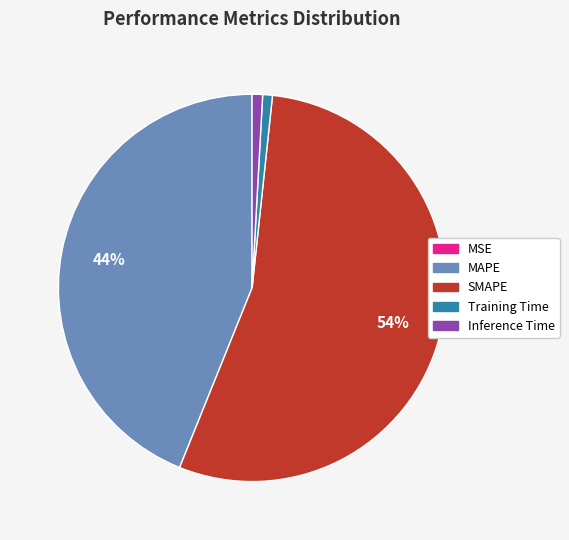

Combined, do MAPE and Training Time account for over 50%?

No